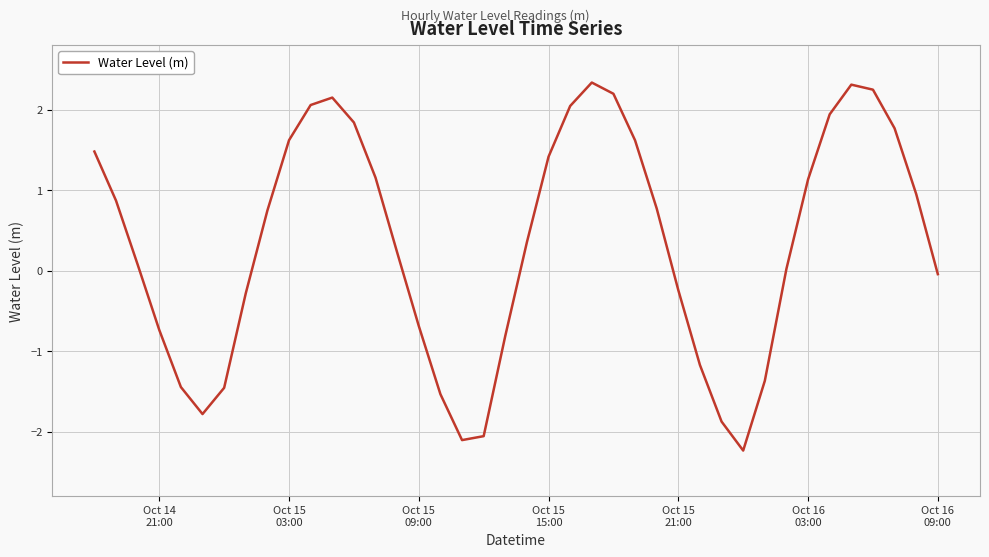

How many values are above zero?

24